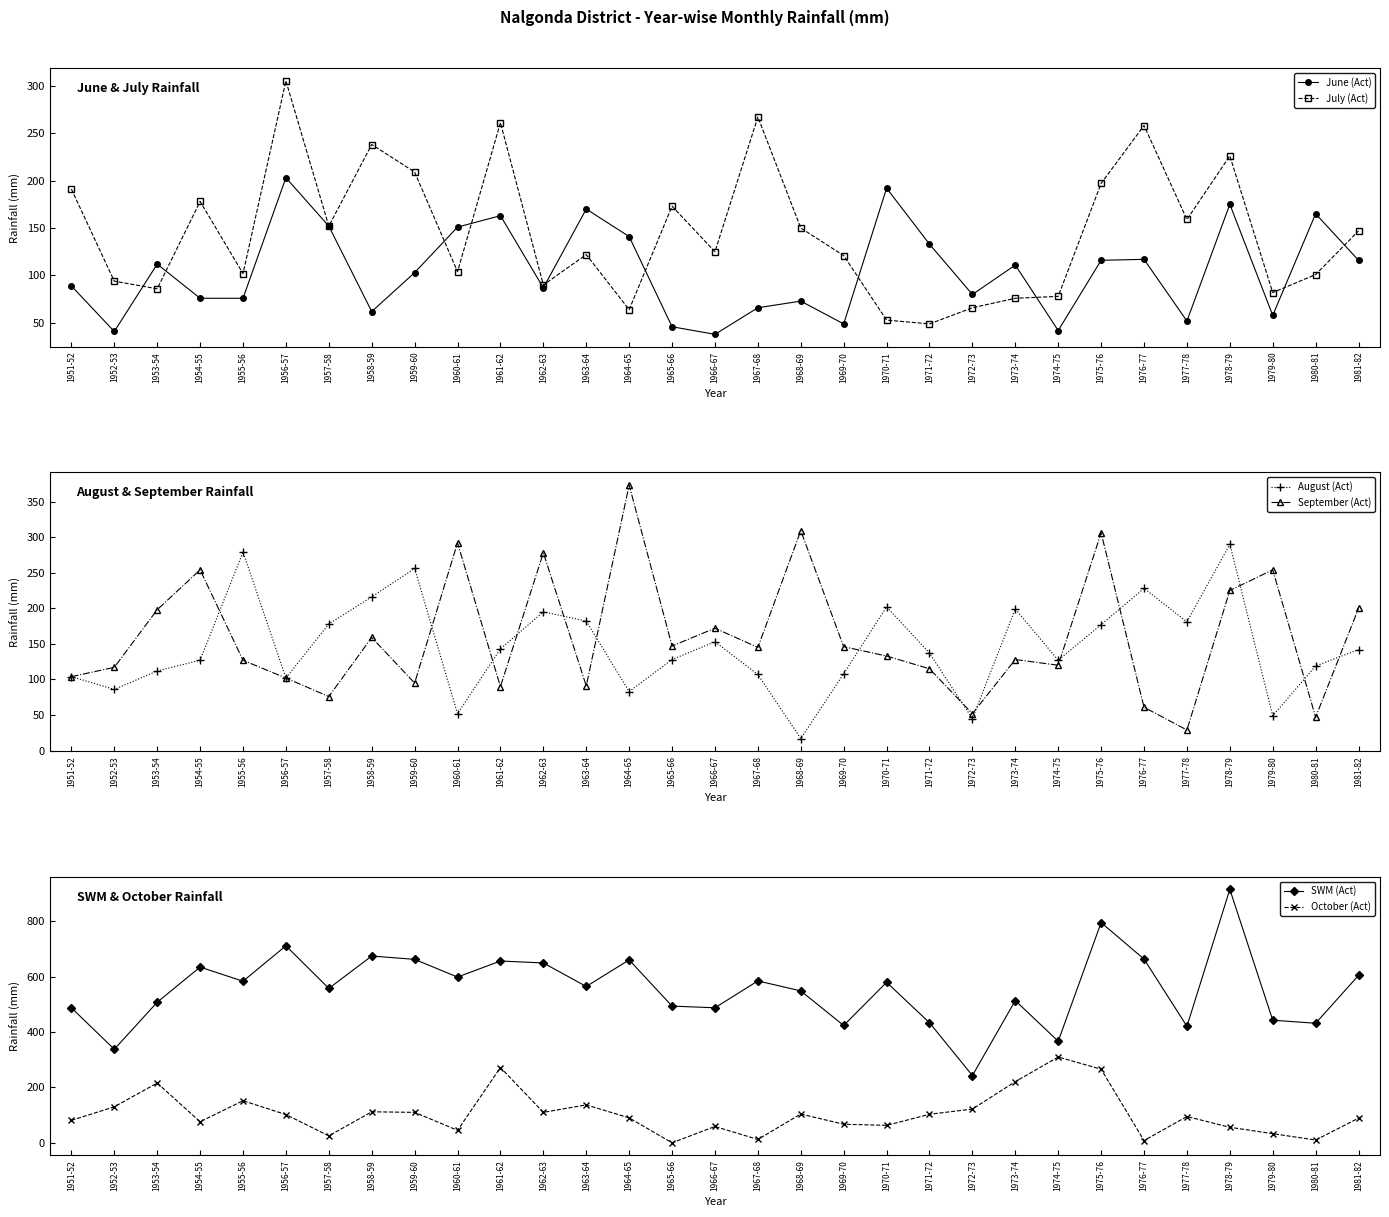

What is the value of the October (Act) point at the 7th from the left?

25